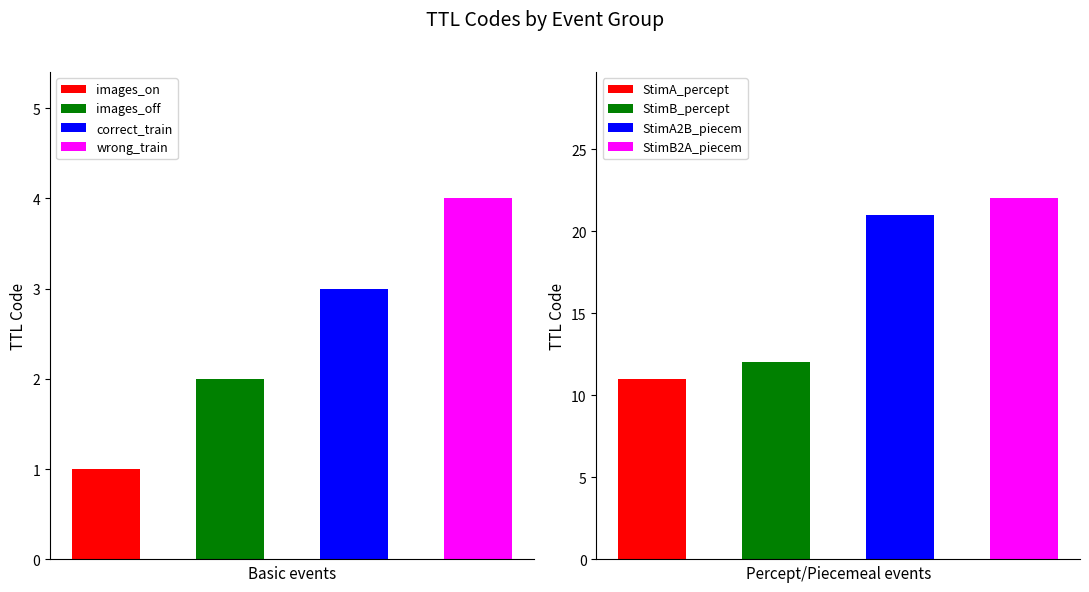

Is the value of images_on/off at images_on greater than the value of percept at images_on?

No